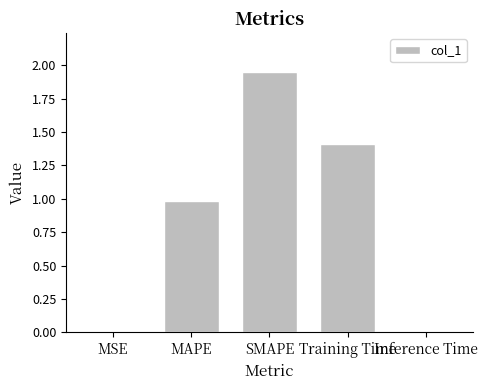

Read the value at MAPE.

1.0